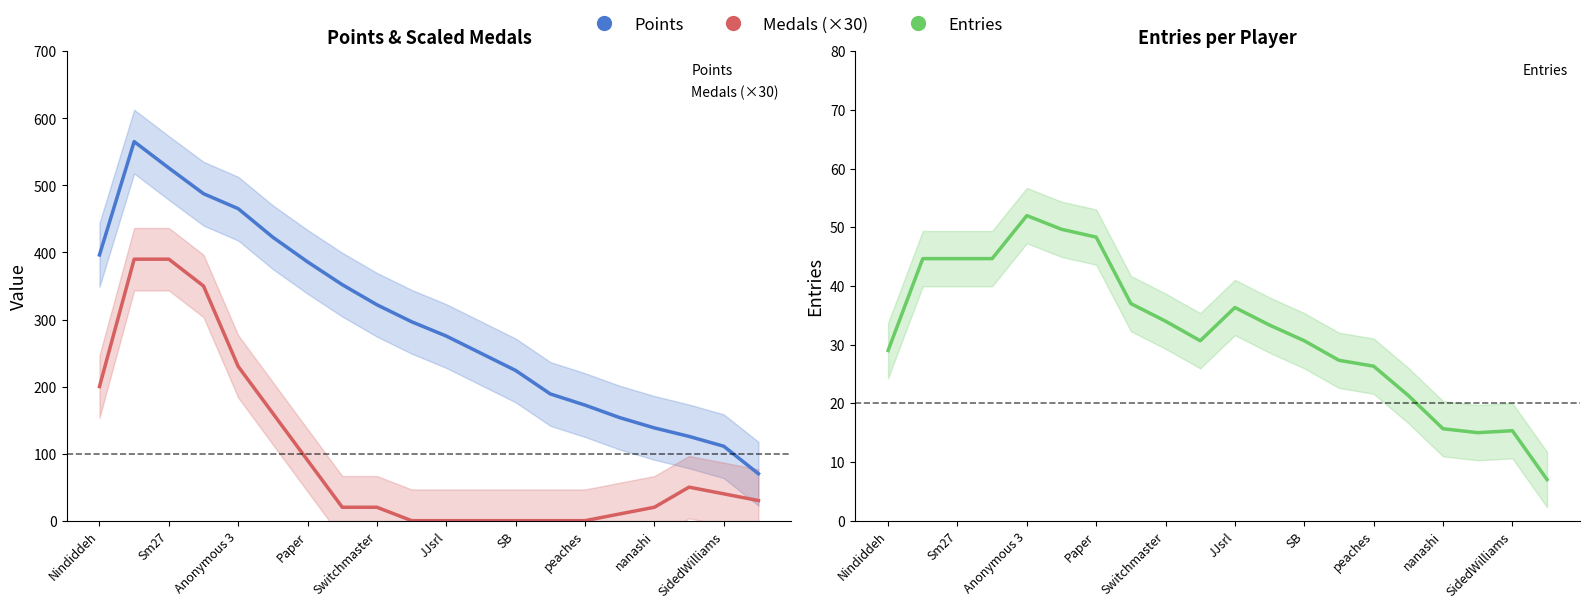

True or false: Medals (×30) and Points cross at least once.

False